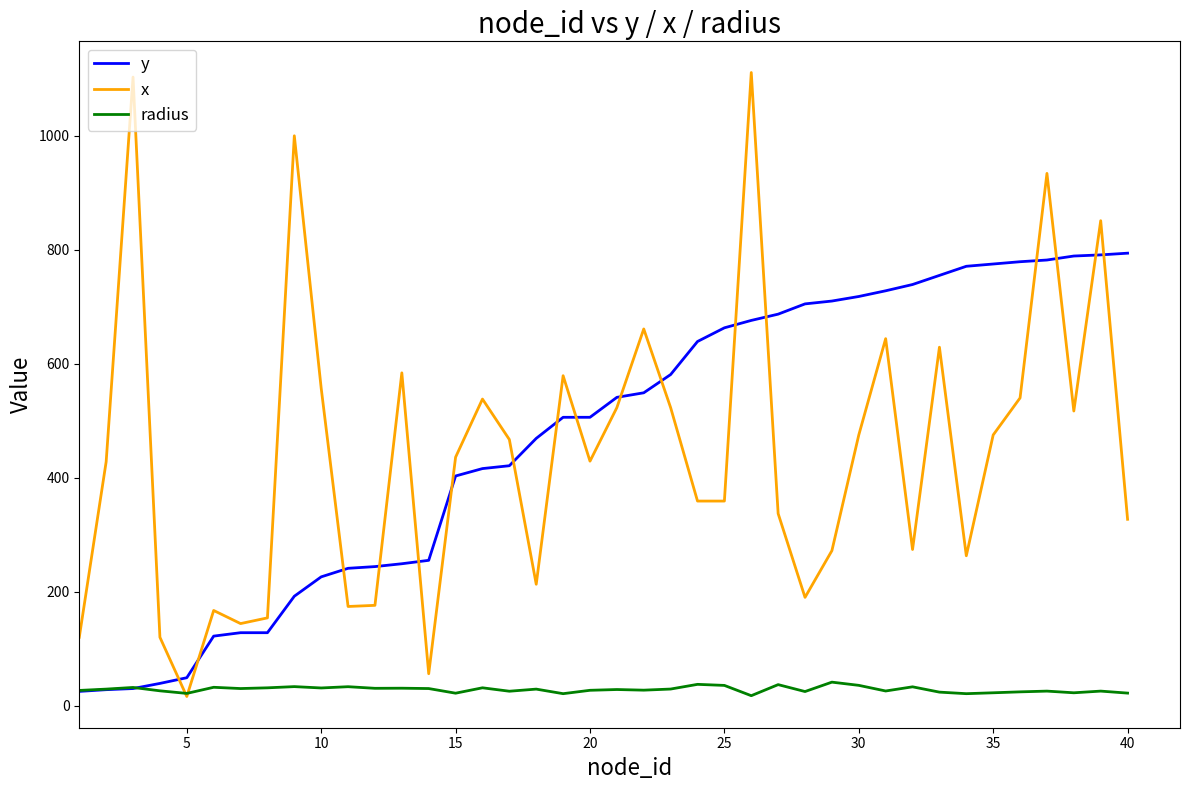

Does the chart display data point markers on the line(s)?

No